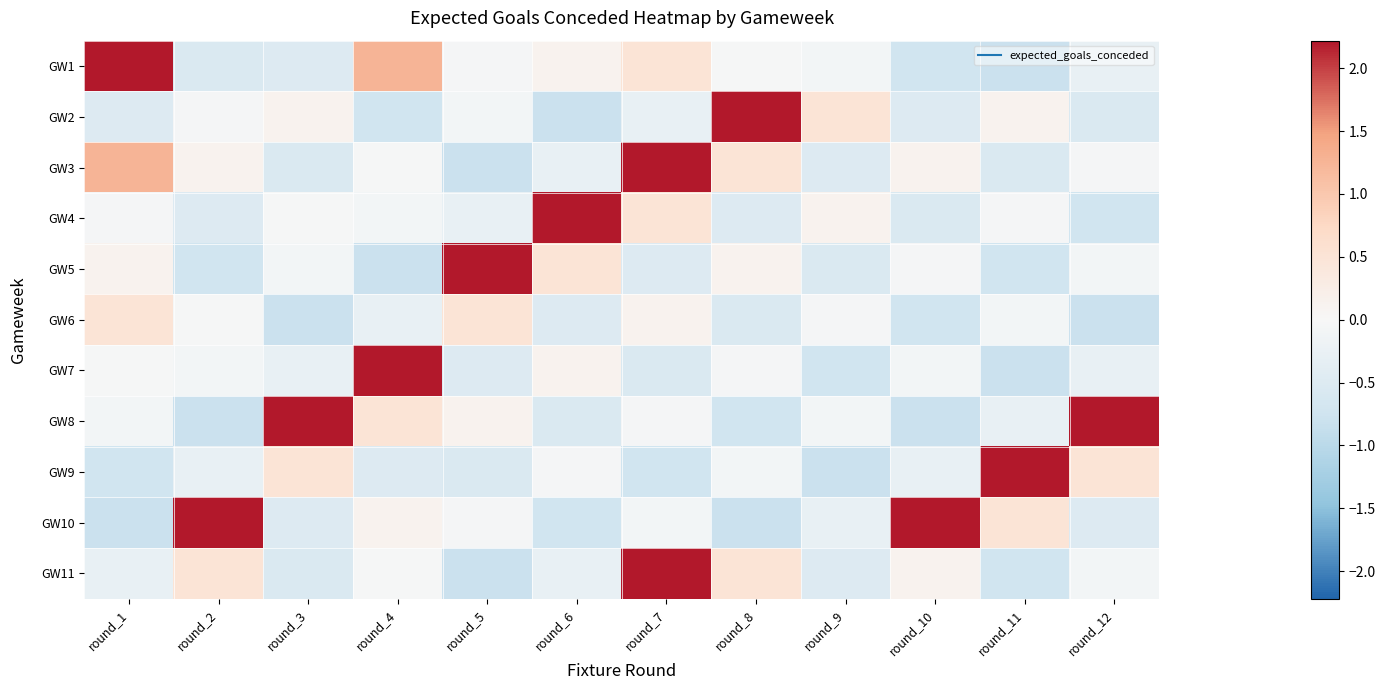

Which has a higher value, round_8 or round_7?

round_7